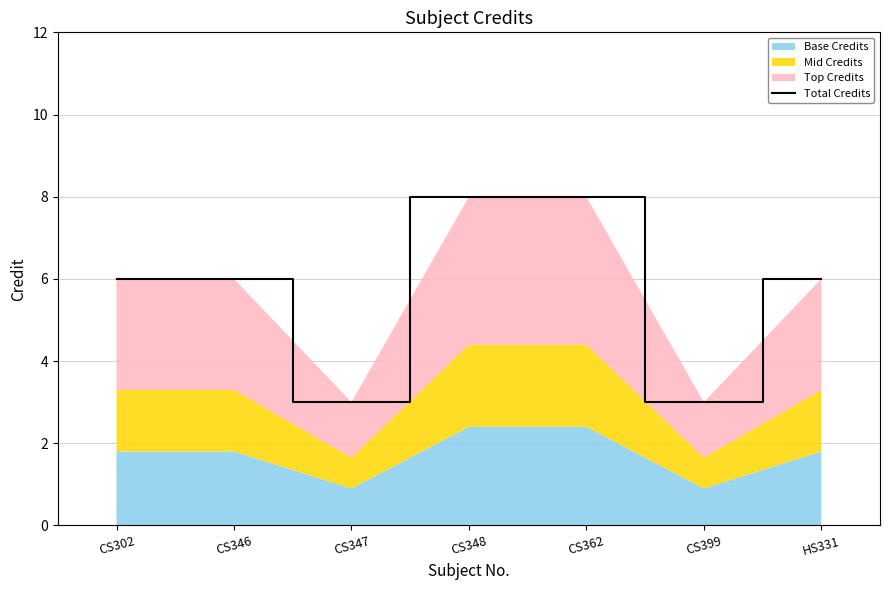

Reading left to right, extract all data points from this chart.

CS302=6	CS346=6	CS347=3	CS348=8	CS362=8	CS399=3	HS331=6